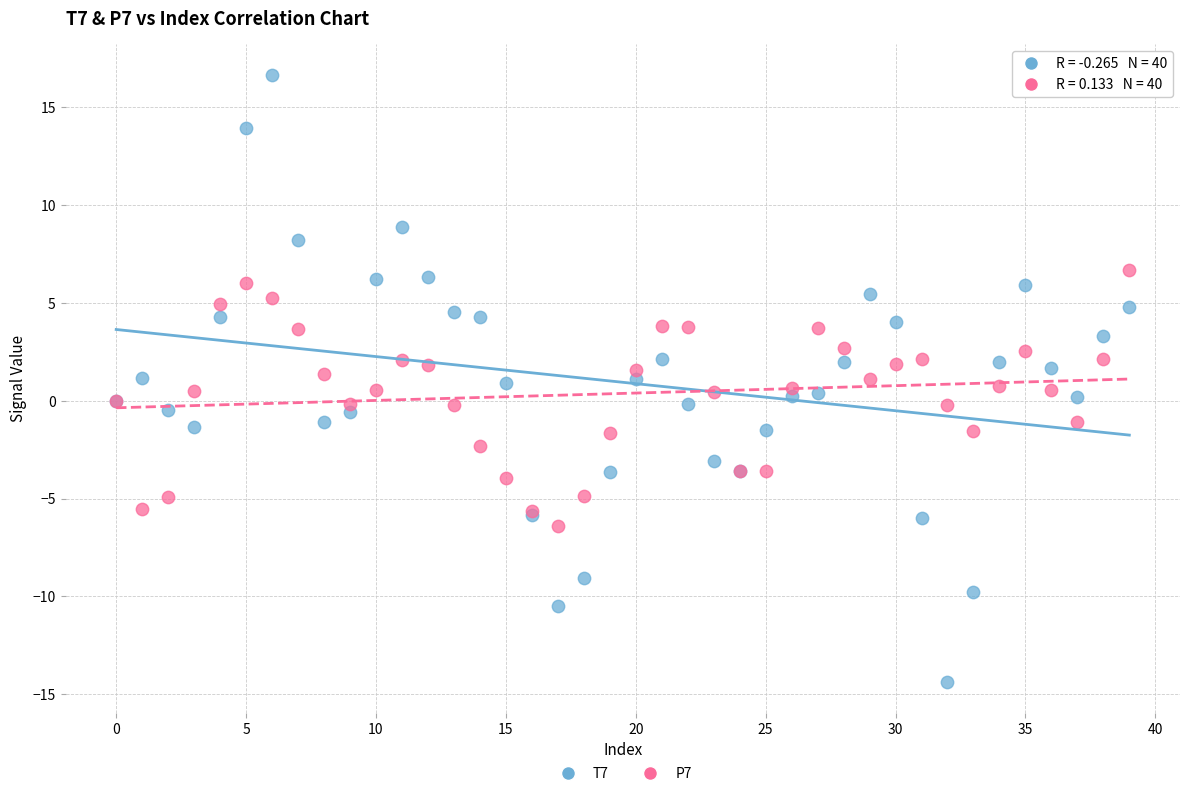

What are all the series names shown in the legend?

T7, P7